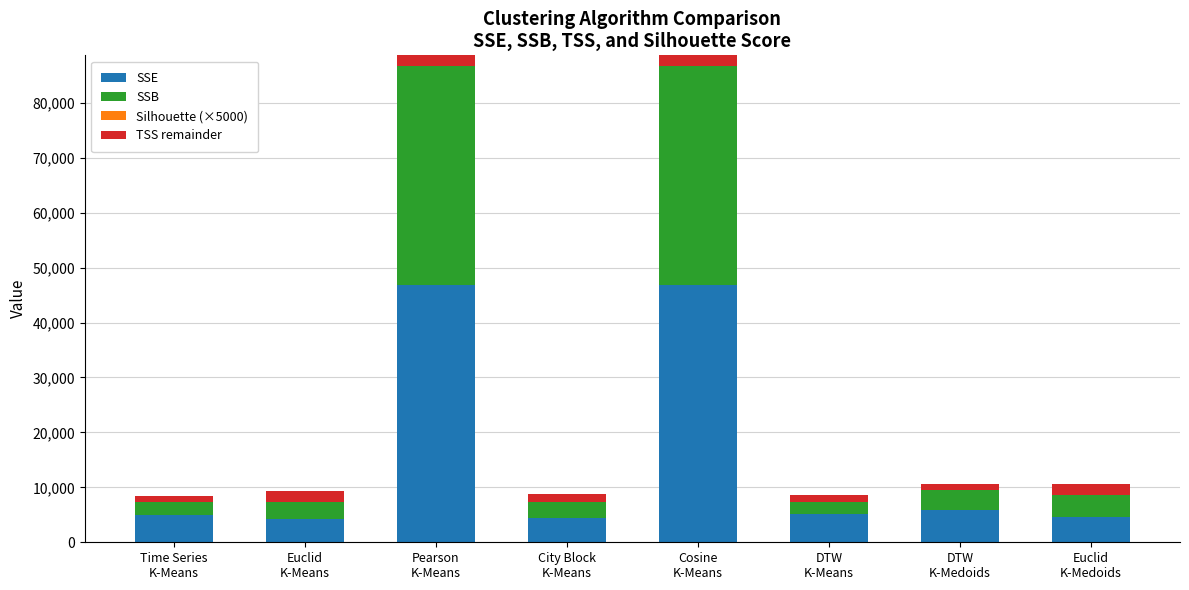

What is the average value of the Silhouette (×5000) series?

1617.7